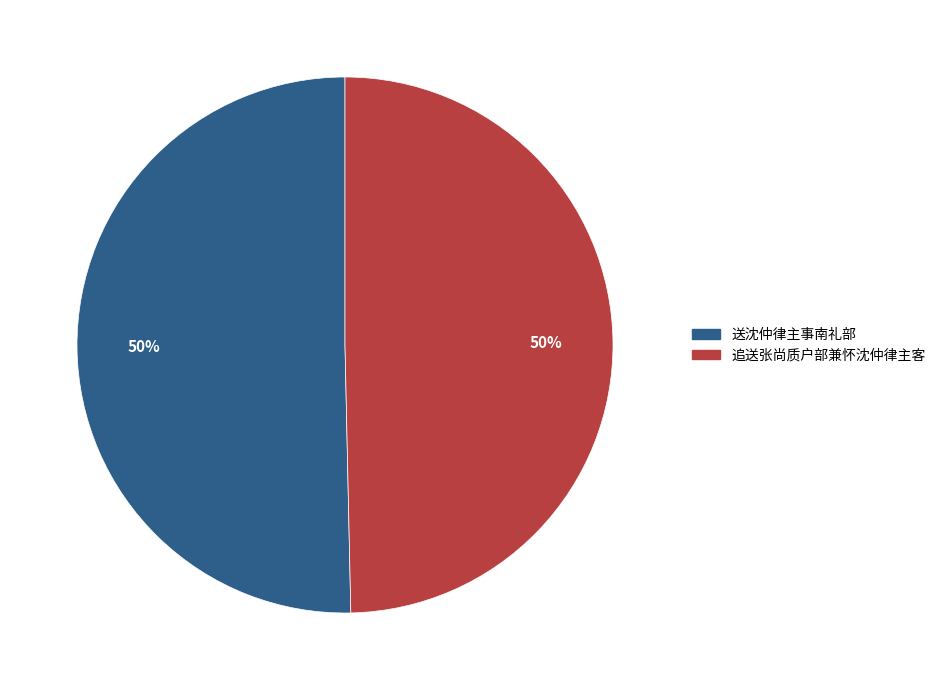

True or false: 送沈仲律主事南礼部 accounts for 63% of the total.

False